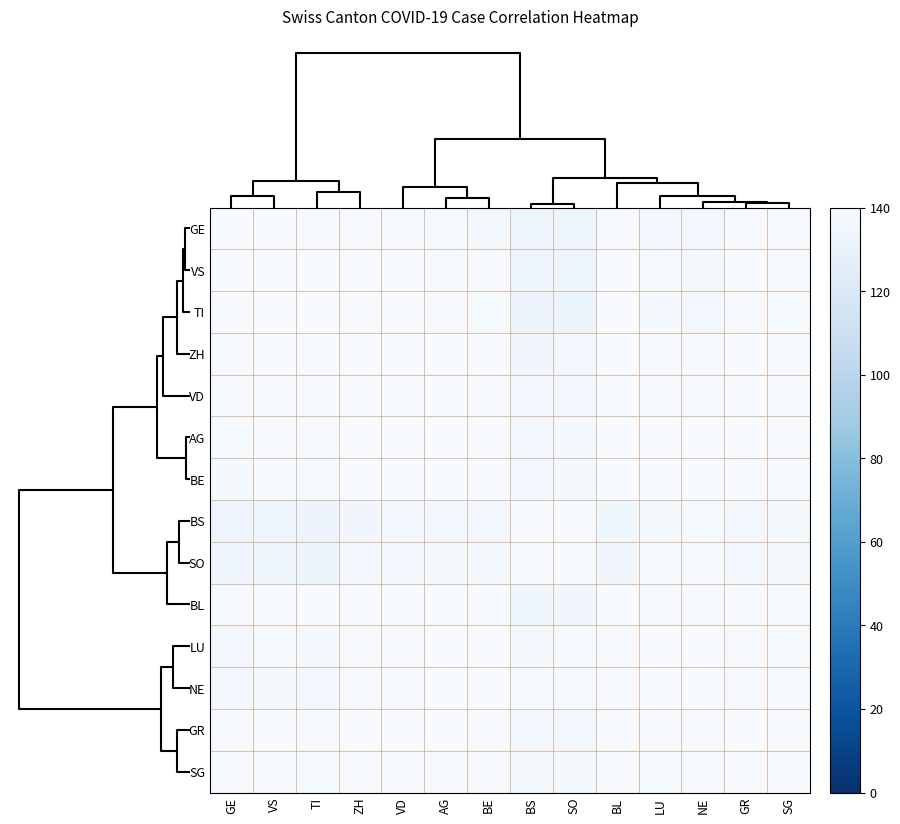

List the series in order of their peak value, highest first.

GE, VS, TI, ZH, VD, AG, BL, LU, NE, GR, SG, BE, BS, SO